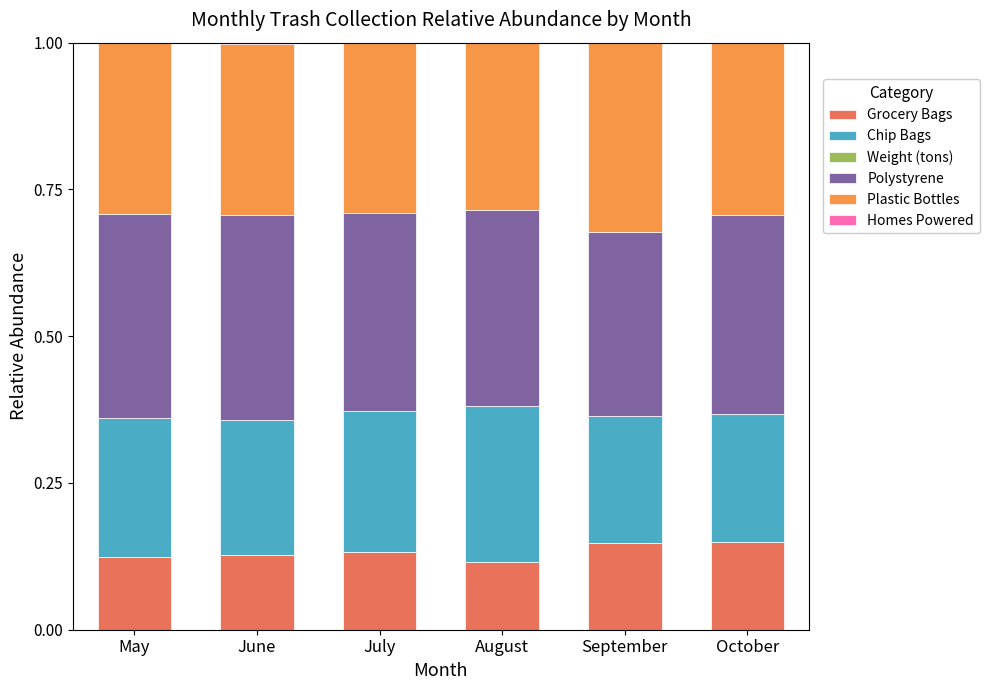

Are the bars horizontal?

No